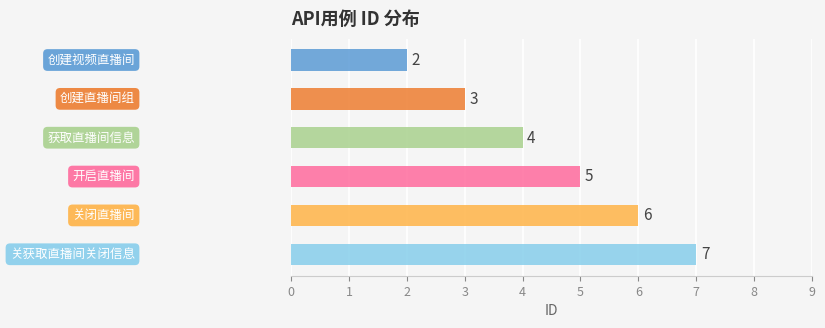

What is the sum of all values?

27